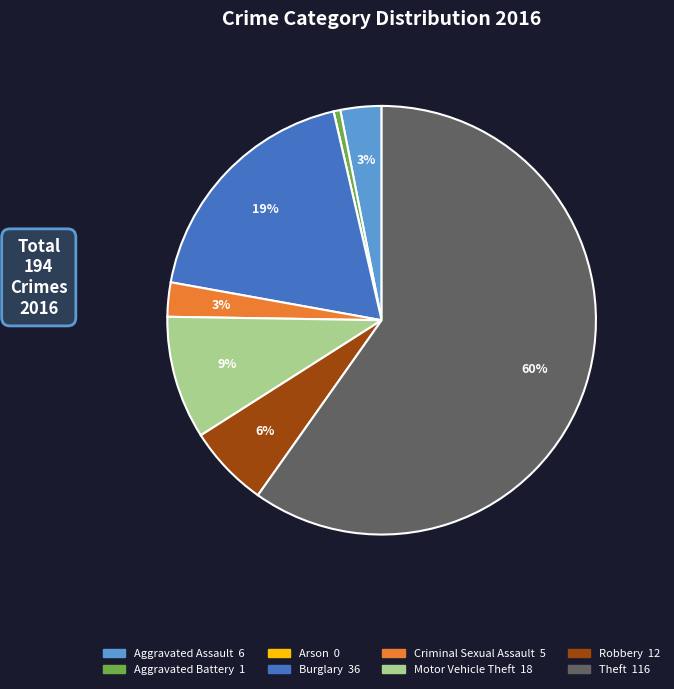

Is there any slice that represents more than half of the pie?

Yes